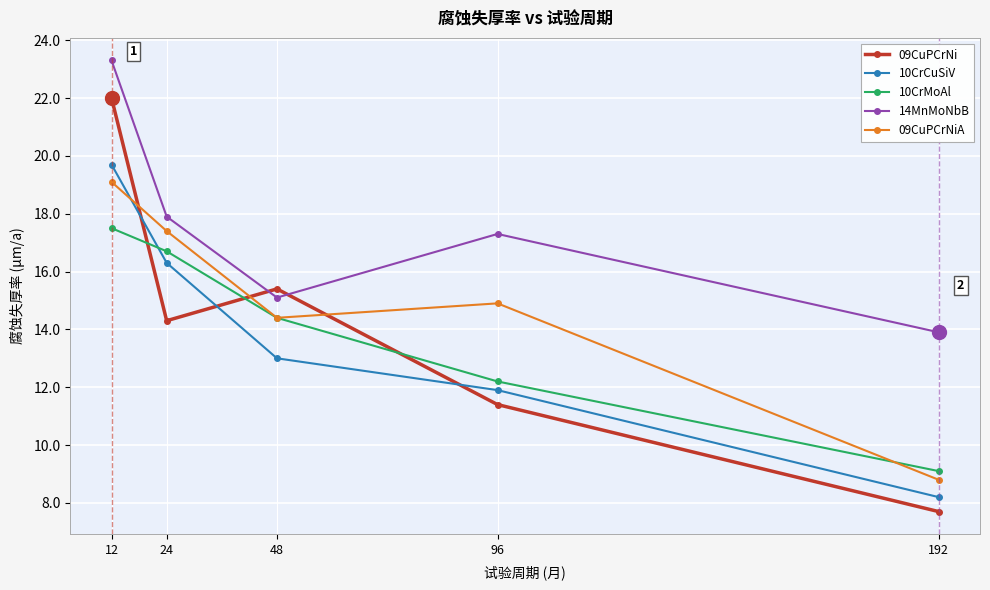

The value of 09CuPCrNiA at 24 is 17.4. True or false?

True